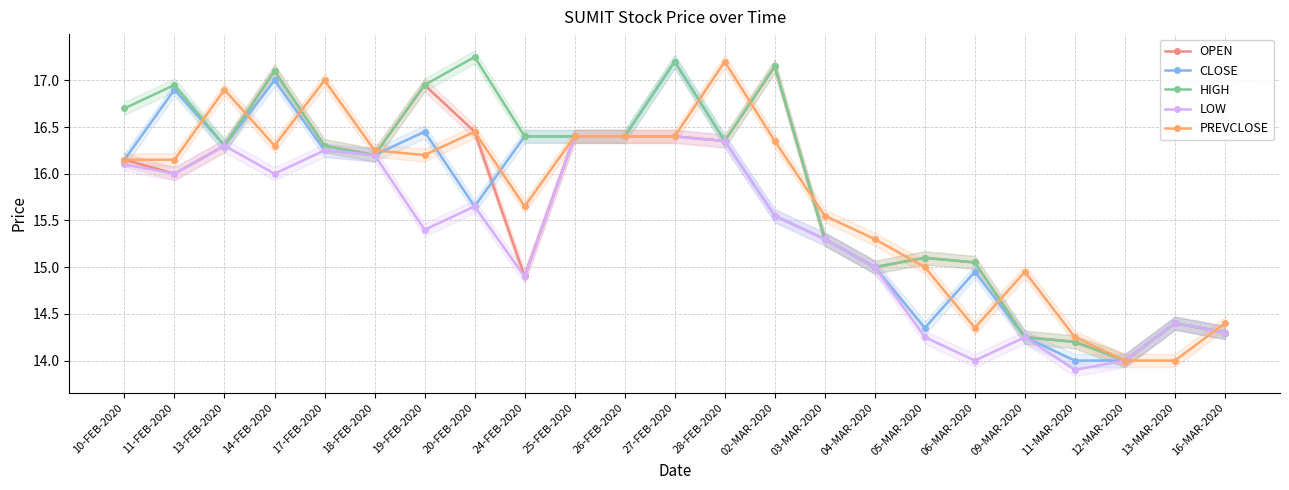

What is the label of the 6th point from the left?

18-FEB-2020